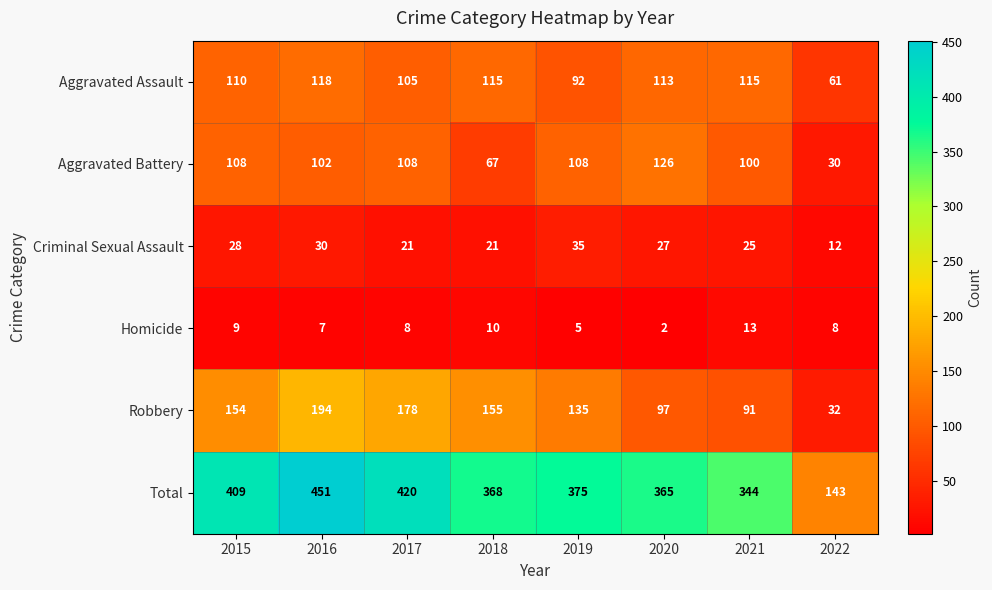

True or false: Aggravated Battery has a value of 32 at 2018.

False